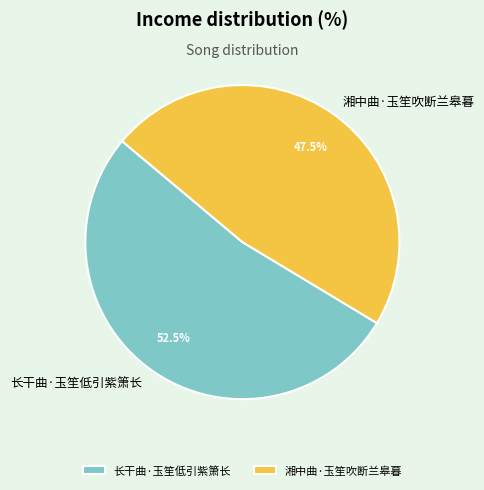

Which category has the smallest portion of the pie?

湘中曲·玉笙吹断兰皋暮